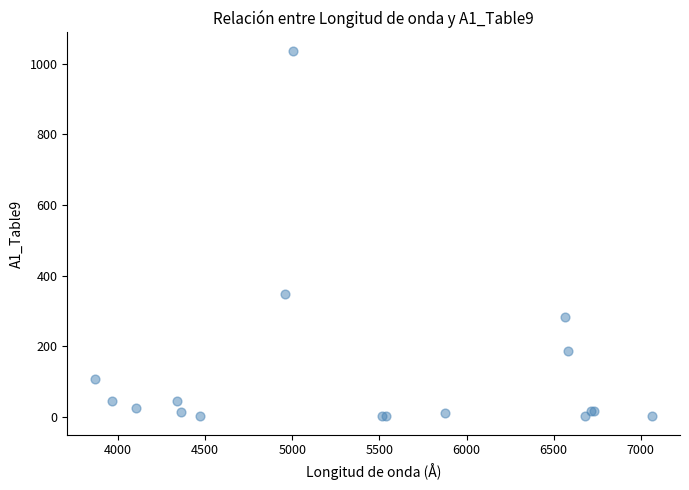

What Y value in the scatter plot is closest to 519?

347.0